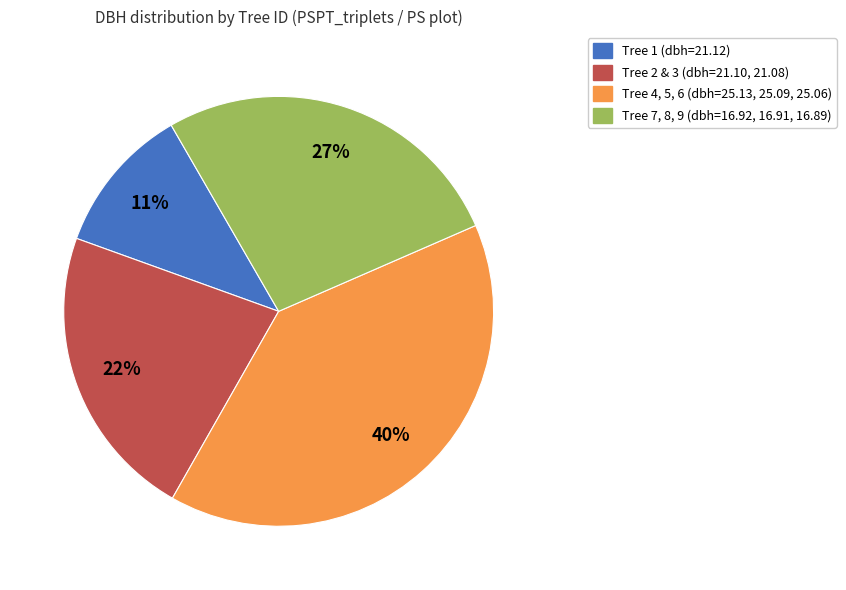

Rank the categories by value from highest to lowest.

Tree 4, 5, 6 (dbh=25.13, 25.09, 25.06), Tree 7, 8, 9 (dbh=16.92, 16.91, 16.89), Tree 2 & 3 (dbh=21.10, 21.08), Tree 1 (dbh=21.12)